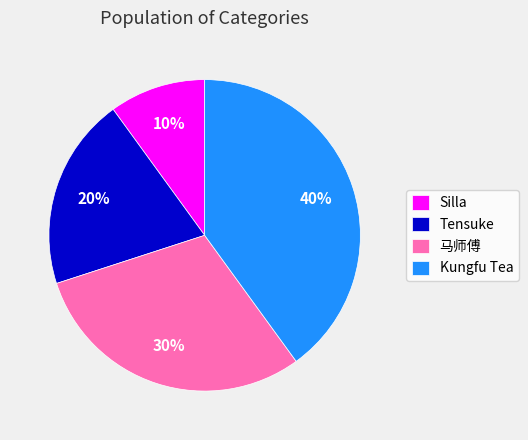

Rank the categories by value from highest to lowest.

Kungfu Tea, 马师傅, Tensuke, Silla